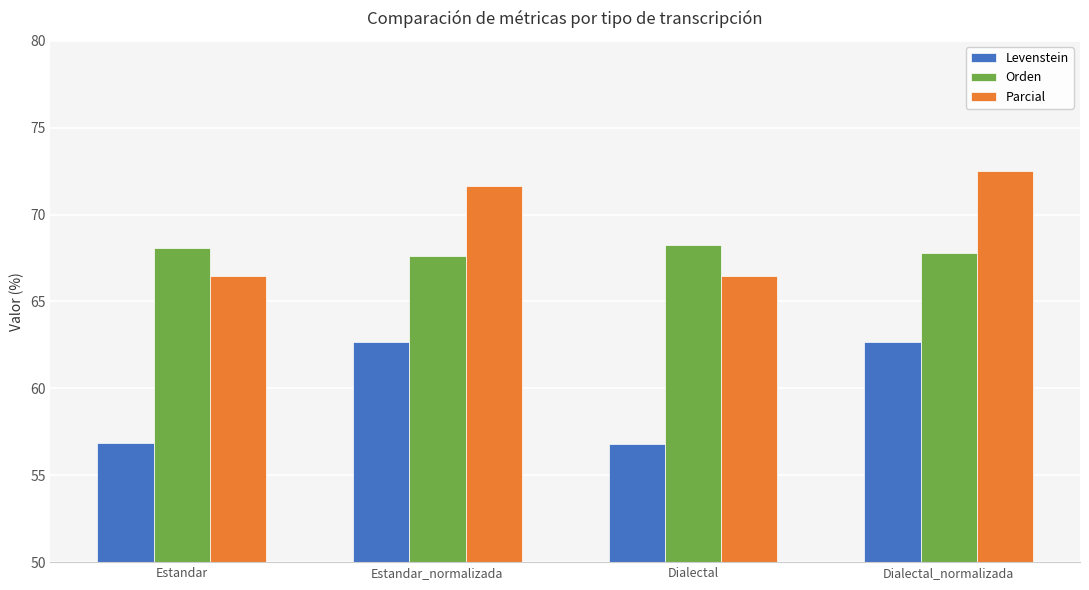

The value of Parcial at Dialectal_normalizada is 39.5. True or false?

False